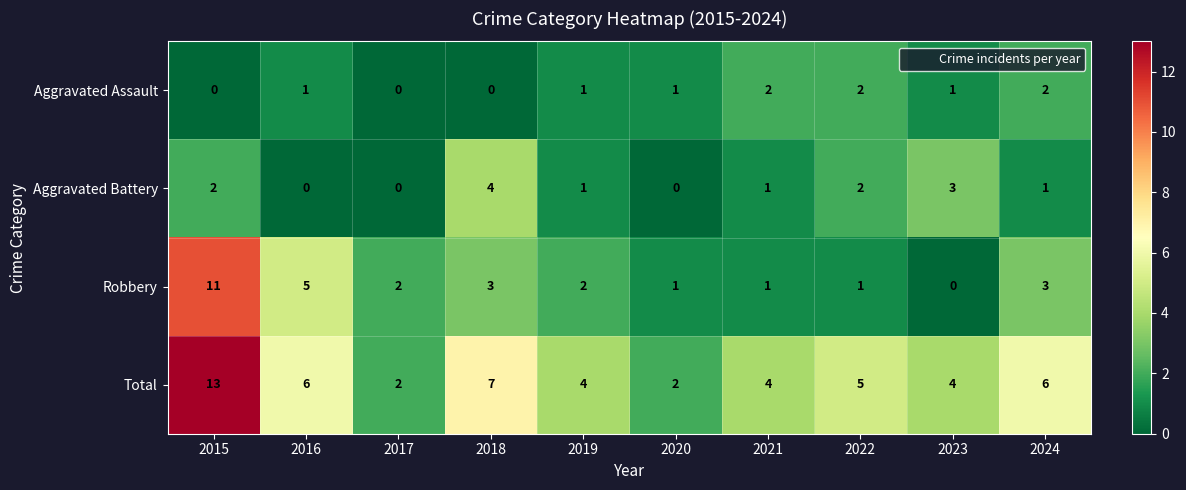

What is the sum of the Total values at 2020 and 2022?

7